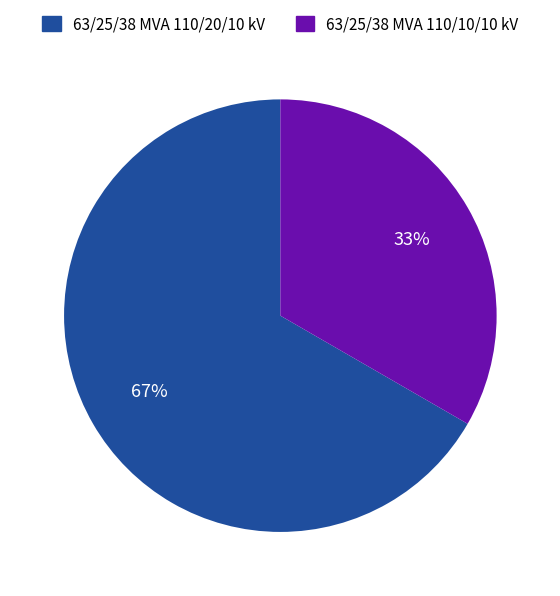

How many segments does this pie chart have?

2